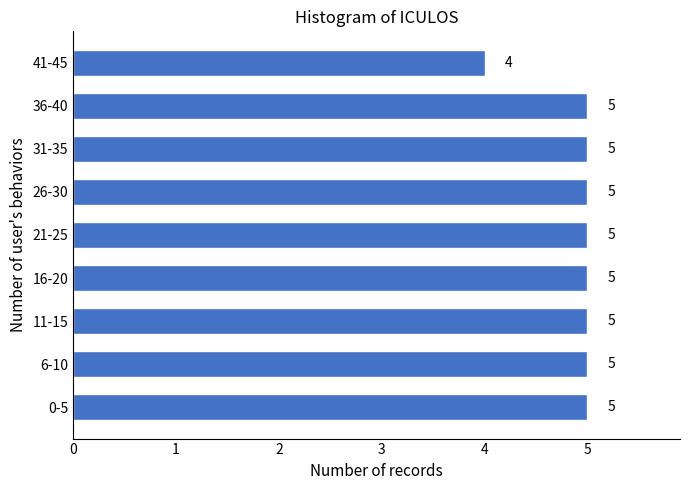

Reading bottom to top, transcribe all the data shown in this chart.

0-5=5	6-10=5	11-15=5	16-20=5	21-25=5	26-30=5	31-35=5	36-40=5	41-45=4